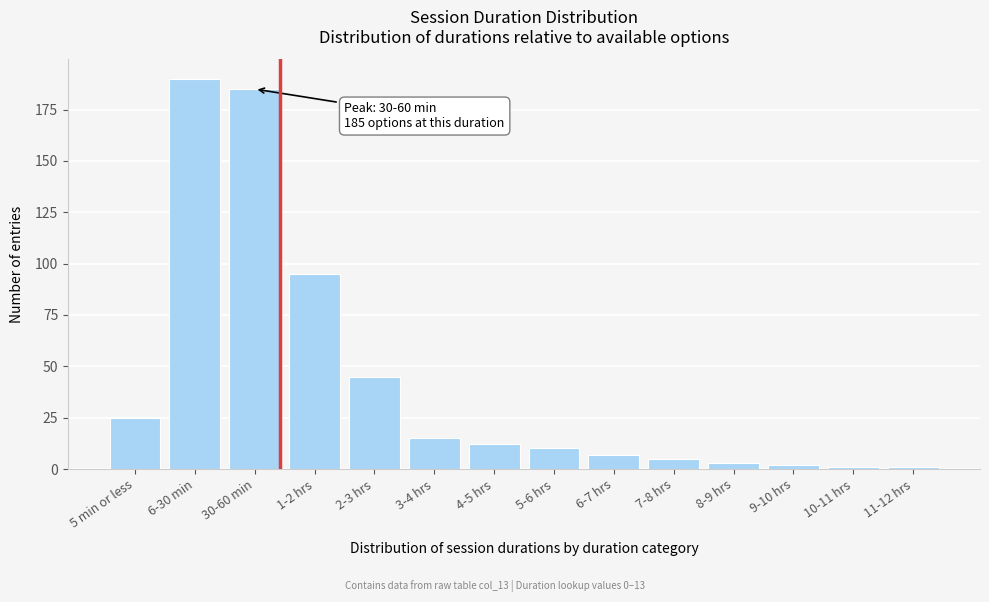

Reading right to left, transcribe all the data shown in this chart.

1	1	2	3	5	7	10	12	15	45	95	185	190	25